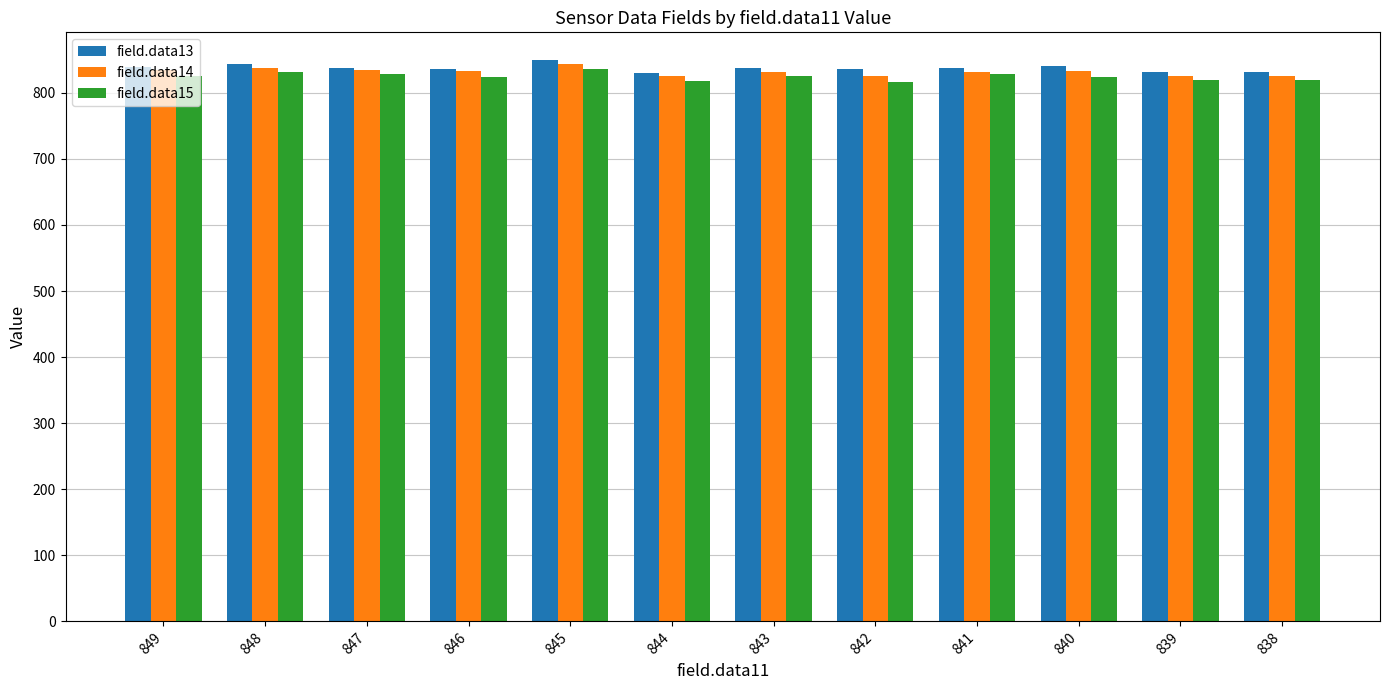

The value of field.data14 at 847 is 834. True or false?

True